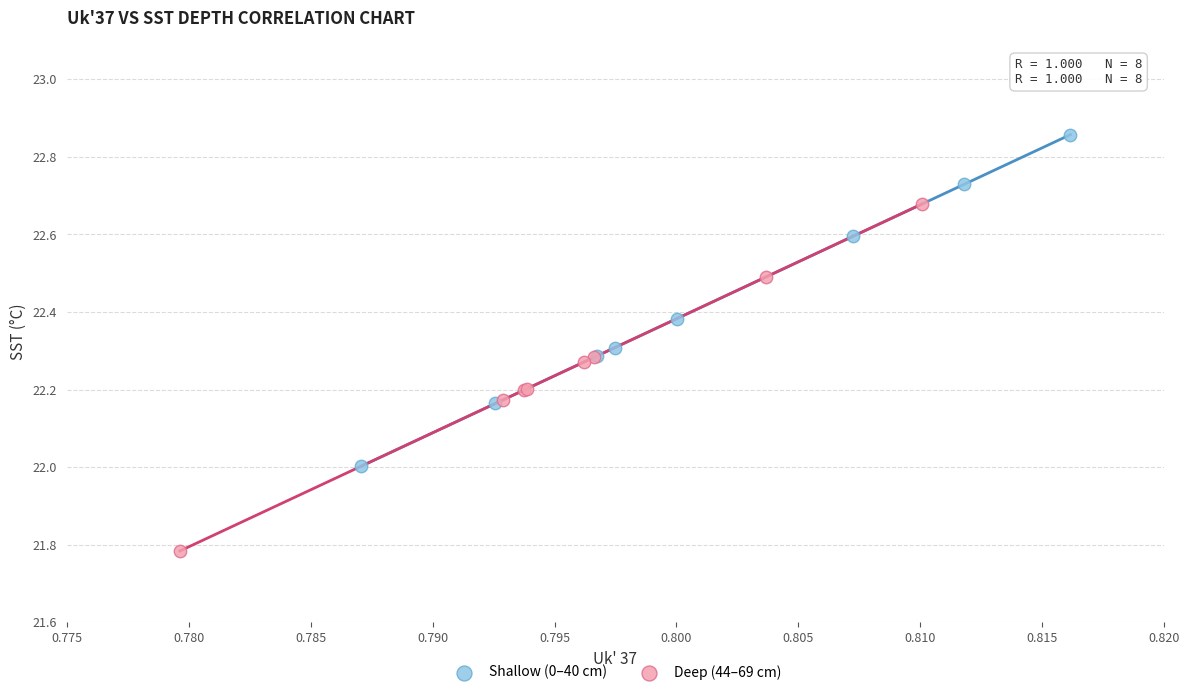

Which series contains the highest Y value?

Shallow (0–40 cm)